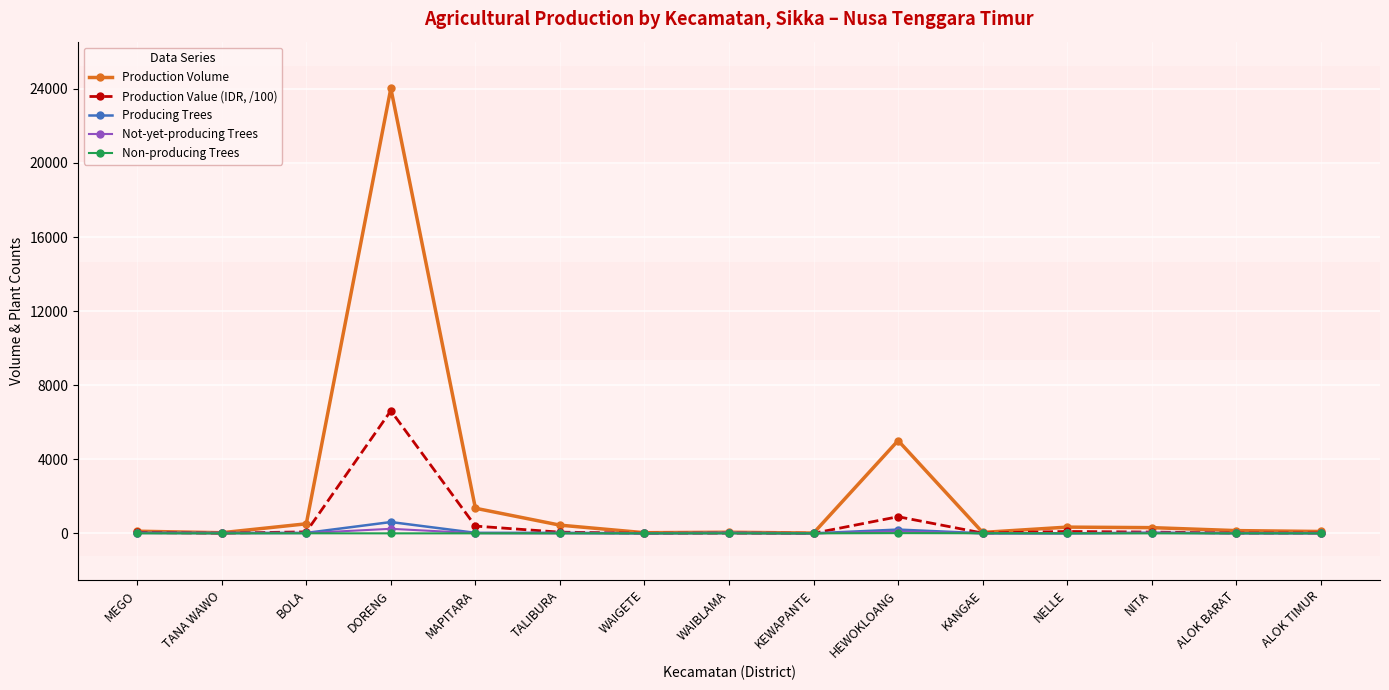

What is the spread (max minus min) of values at ALOK TIMUR?

100.0